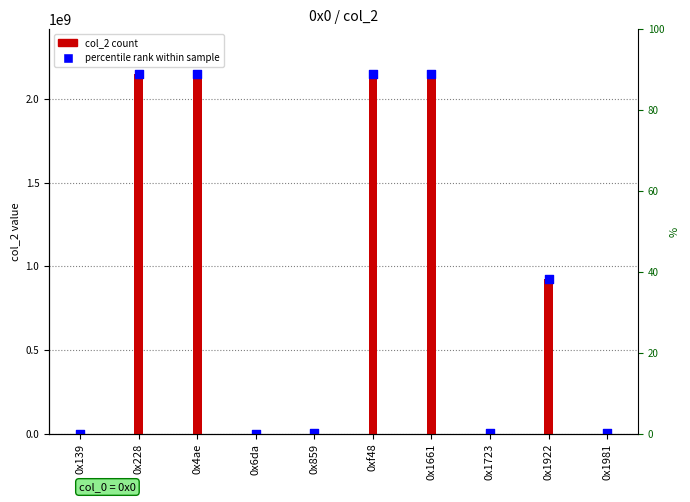

Which series has the largest total across all categories?

col_2